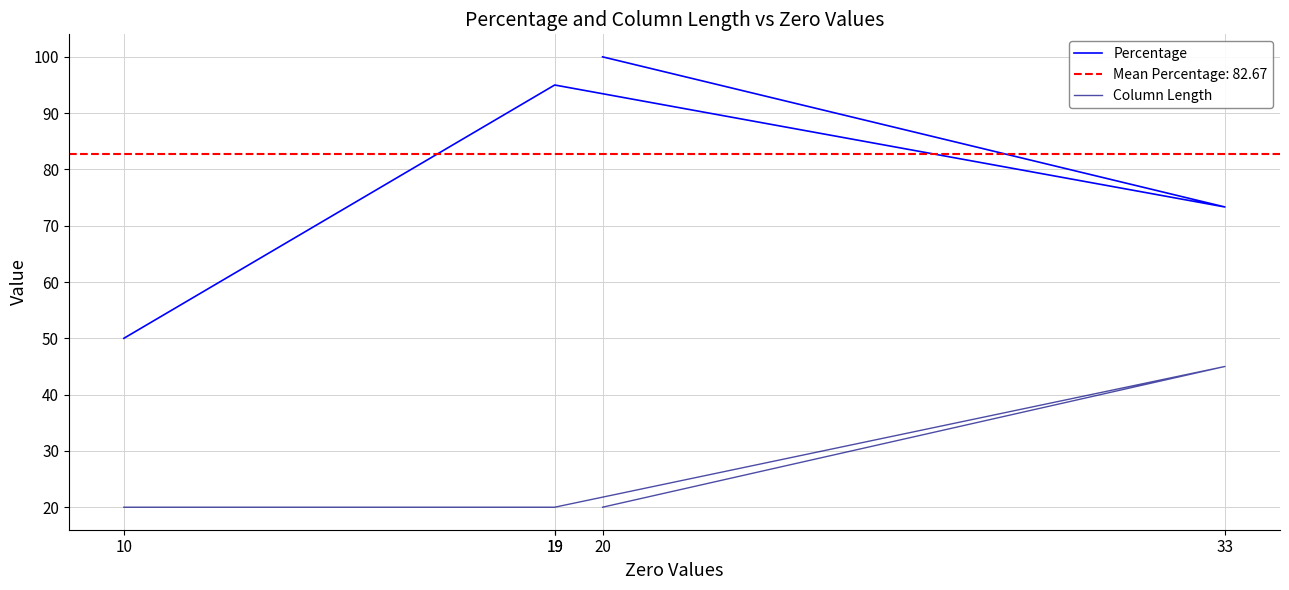

Does the chart have visible grid lines?

Yes